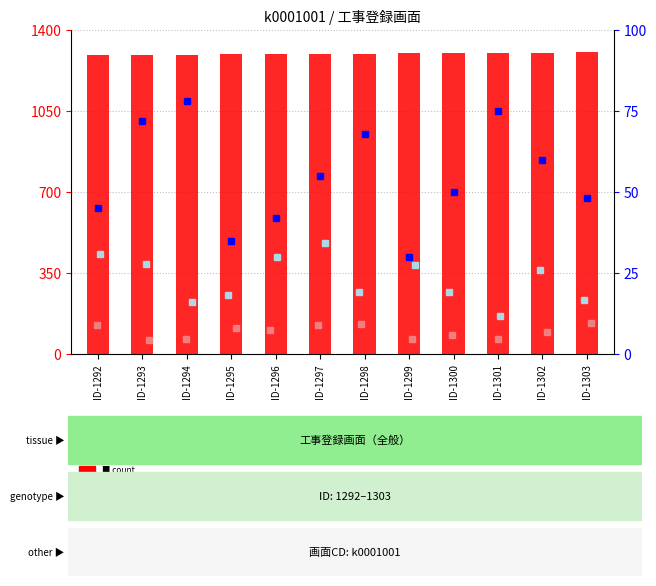

What is the change in value from ID-1294 to ID-1297?

+3